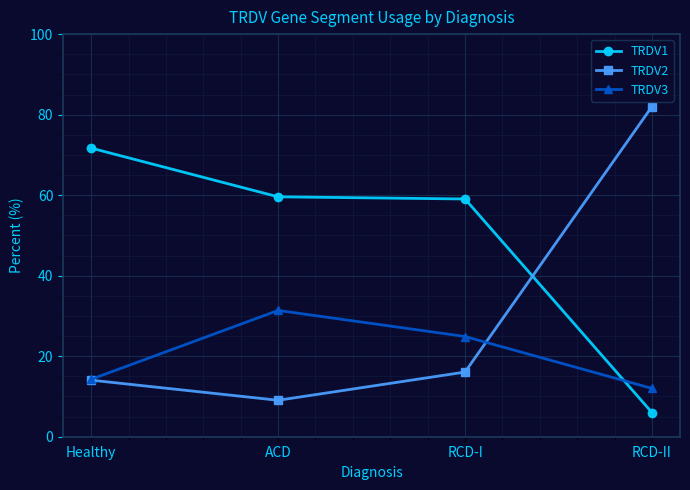

At which label is TRDV2 closest to 45?

RCD-I